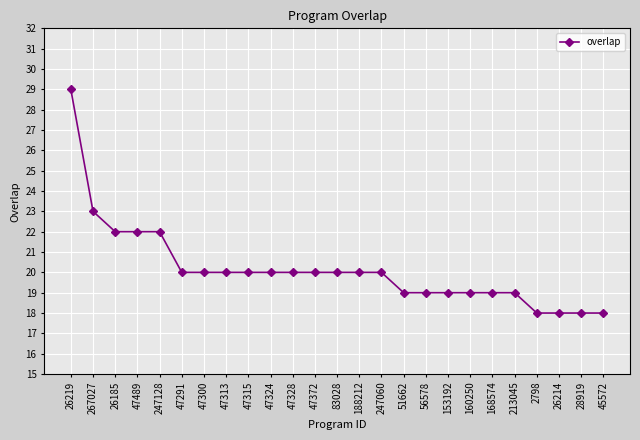

How many data points does each series have?

25